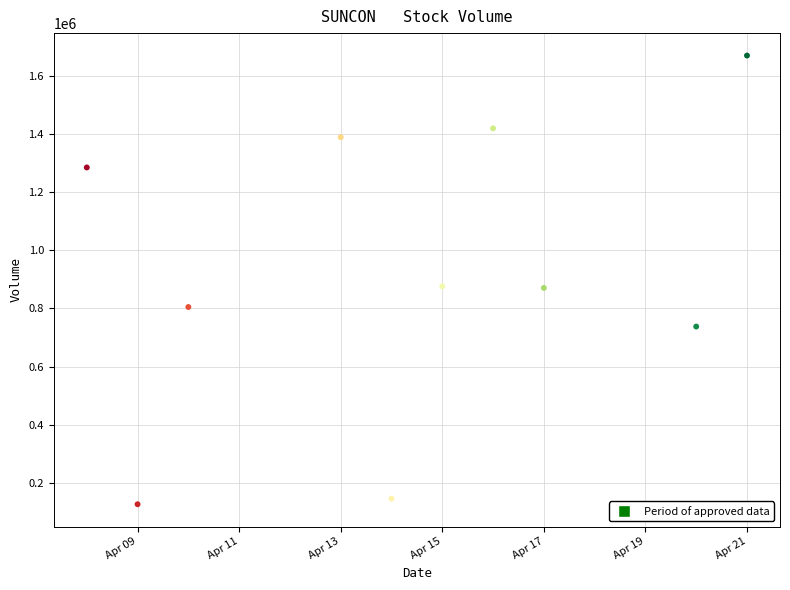

What is the average Y value?

932340